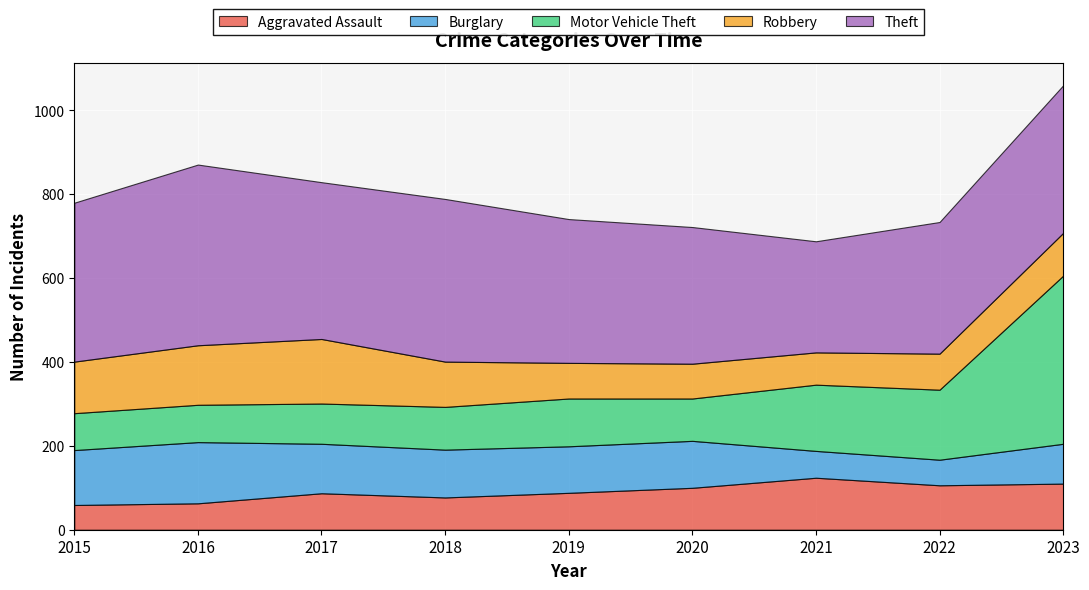

What is the sum of all Burglary values?

952